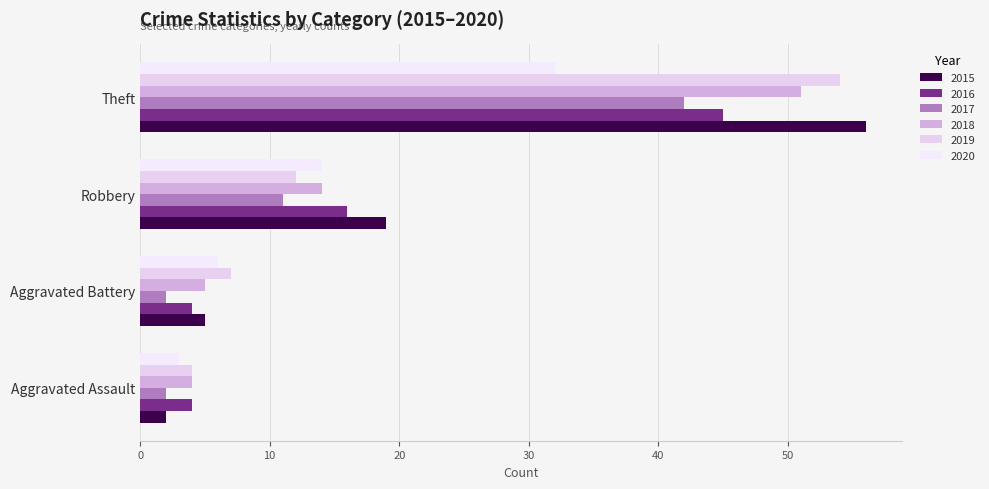

What is the spread (max minus min) of values at Aggravated Battery?

5